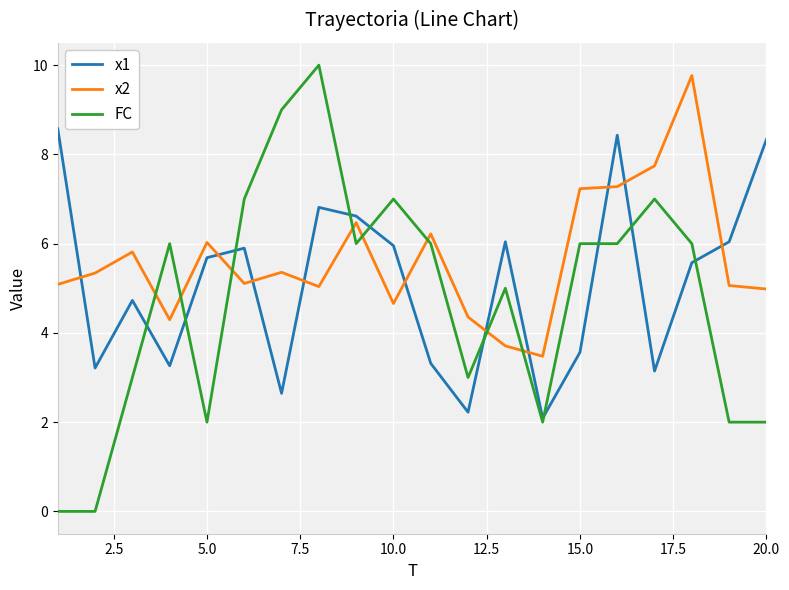

Which series has the largest range (max minus min)?

FC